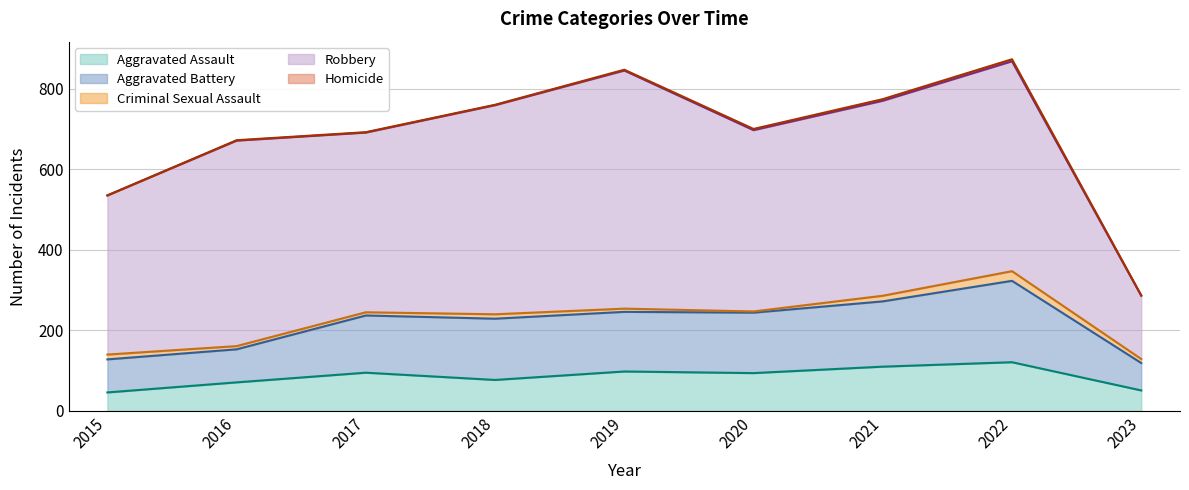

What is the minimum value for Aggravated Assault?

46